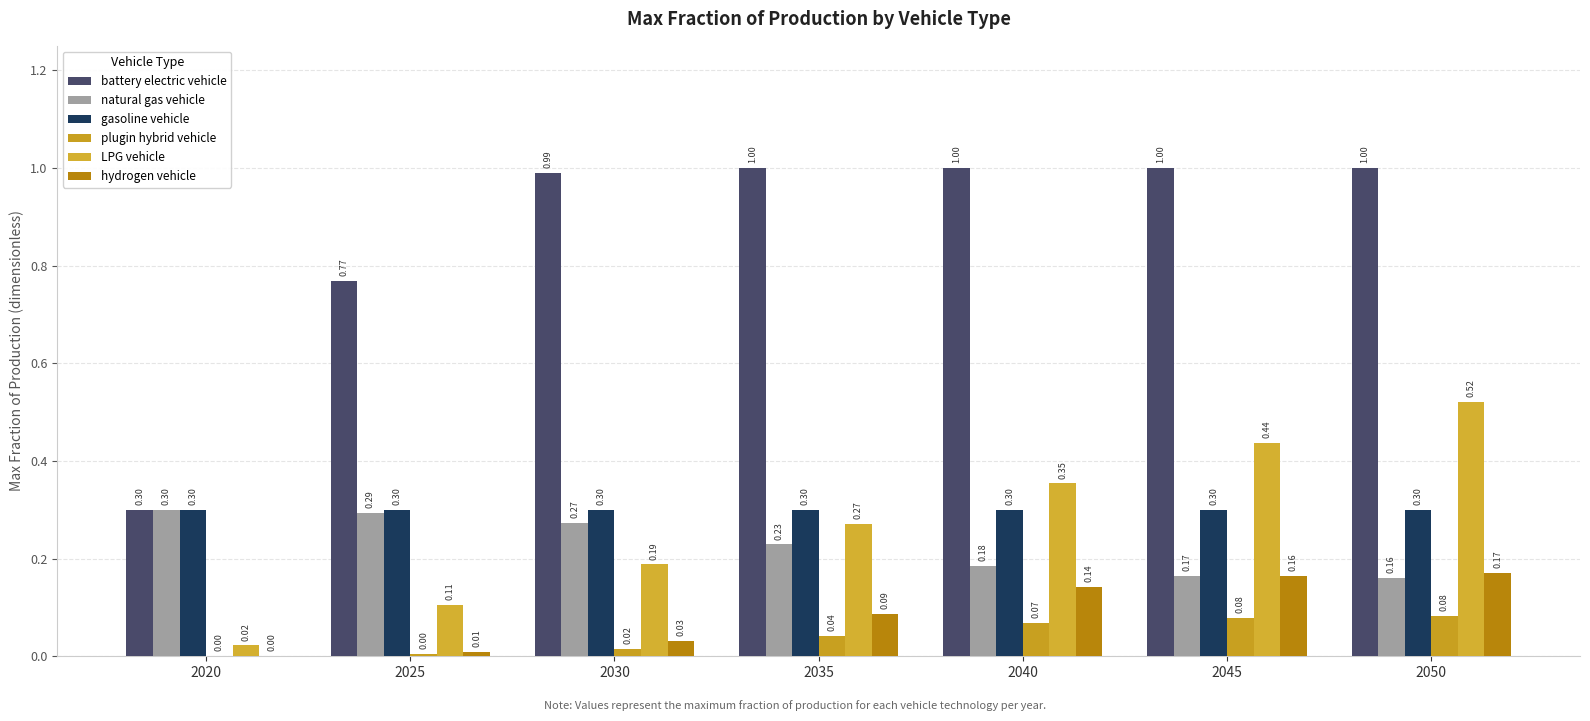

What is the sum of the LPG vehicle values at 2035 and 2030?

0.5